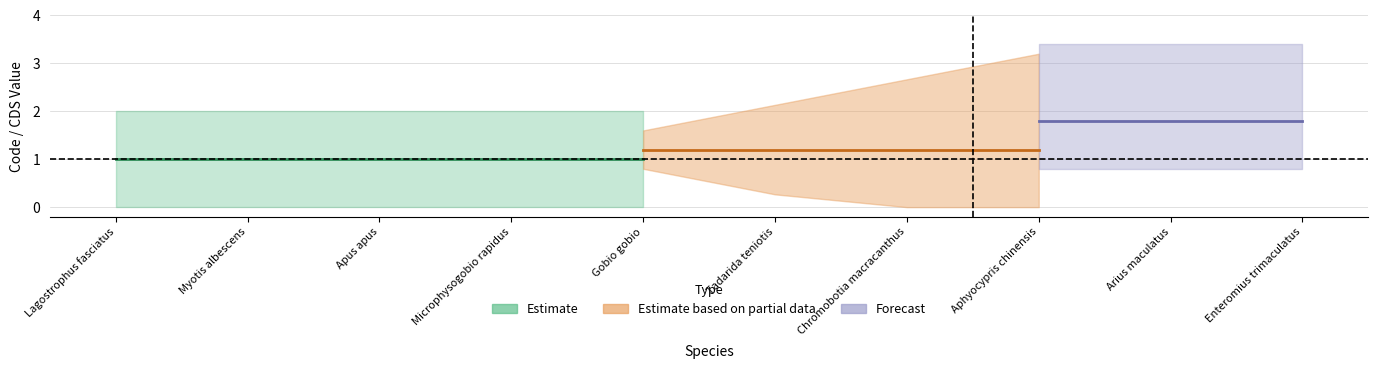

What is the highest value of the Code_values series?

2